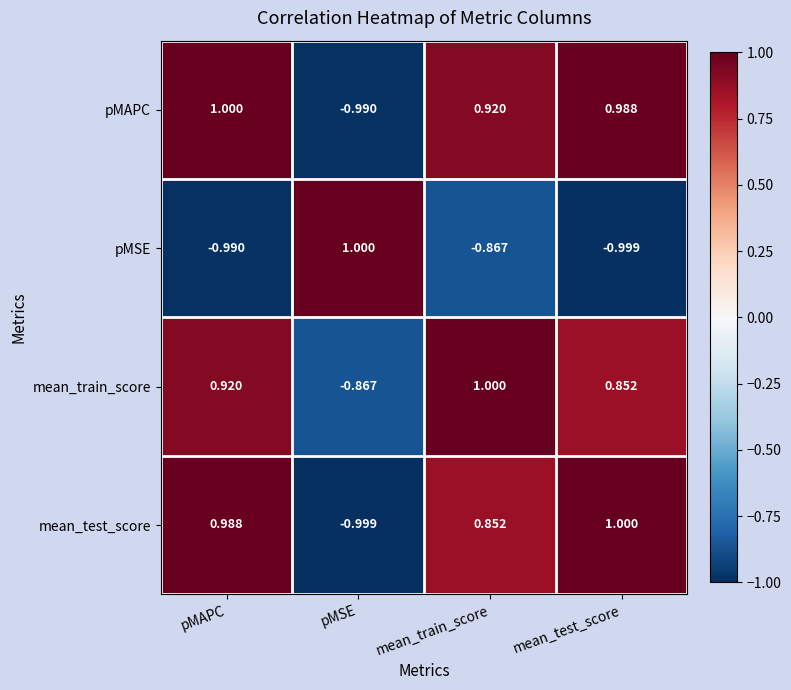

At which category is the sum across all series the highest?

pMAPC